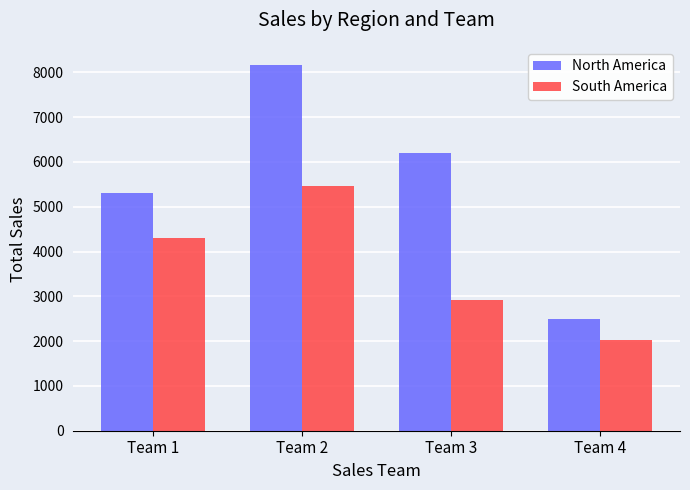

Reading left to right, list all the values displayed in this chart.

North America: Team 1=5301	Team 2=8162	Team 3=6211	Team 4=2499
South America: Team 1=4307	Team 2=5469	Team 3=2929	Team 4=2025